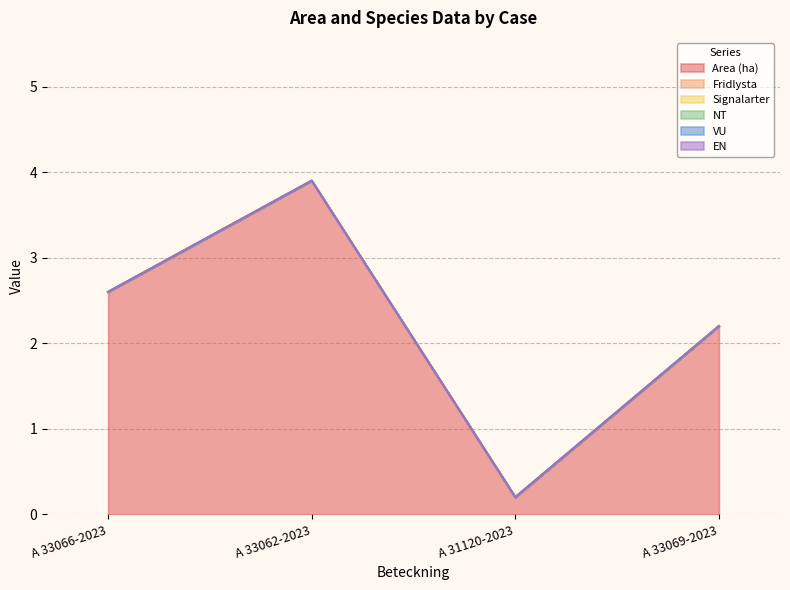

How many lines are shown in the chart?

6